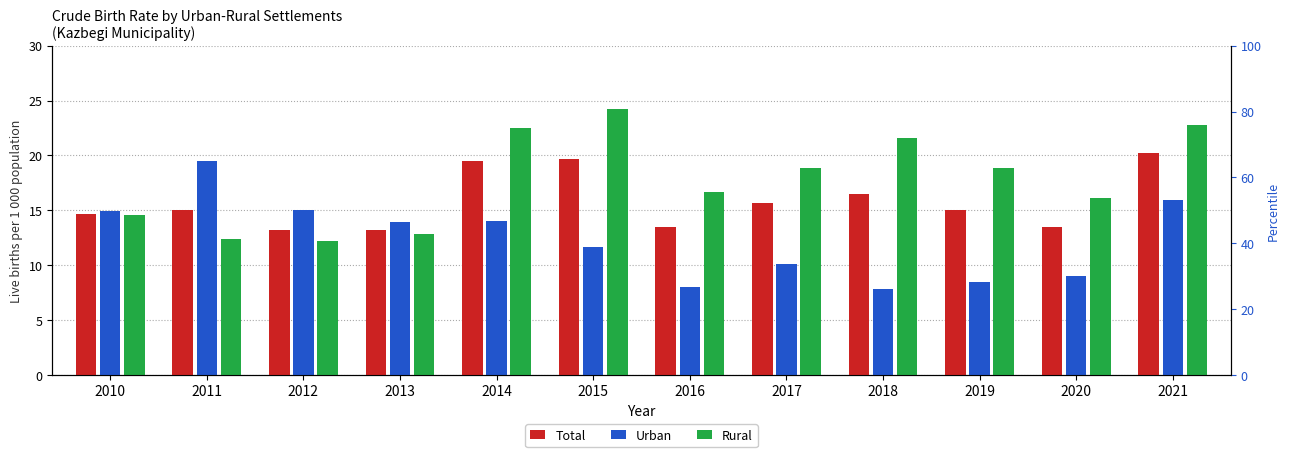

Reading left to right, extract all data points from this chart.

Total: 2010=14.7	2011=15.0	2012=13.2	2013=13.2	2014=19.5	2015=19.7	2016=13.5	2017=15.7	2018=16.5	2019=15.0	2020=13.5	2021=20.2
Urban: 2010=14.9	2011=19.5	2012=15.0	2013=13.9	2014=14.0	2015=11.7	2016=8.0	2017=10.1	2018=7.8	2019=8.5	2020=9.1	2021=15.9
Rural: 2010=14.6	2011=12.4	2012=12.2	2013=12.8	2014=22.5	2015=24.2	2016=16.7	2017=18.9	2018=21.6	2019=18.9	2020=16.1	2021=22.8